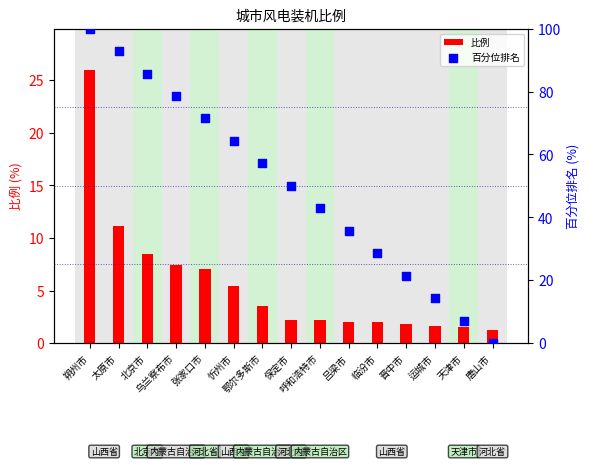

At which category is the sum across all series the highest?

朔州市